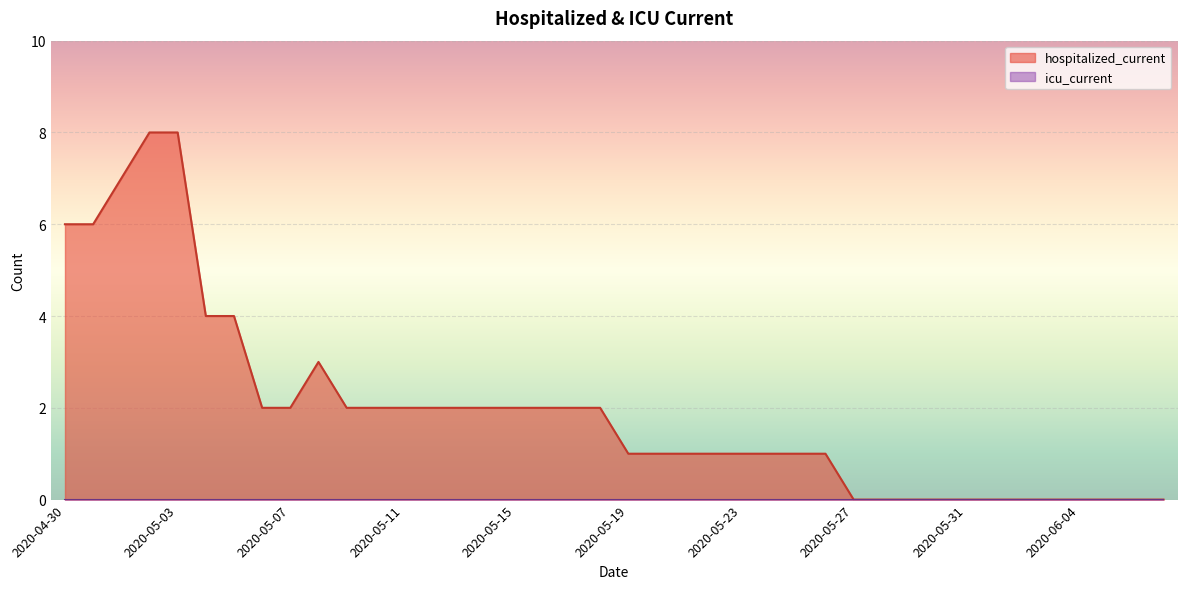

What is the difference between the maximum and second lowest values?

8